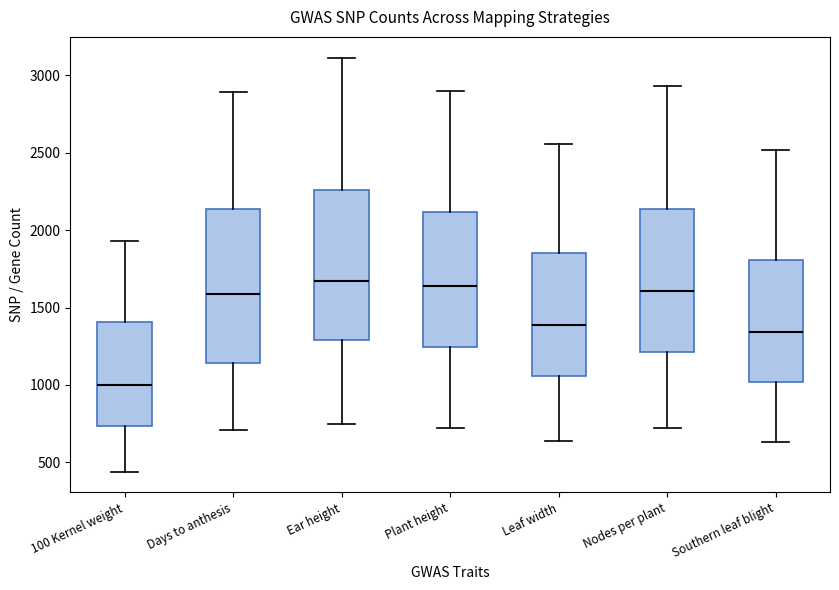

Which box's median line is the lowest?

100 Kernel weight